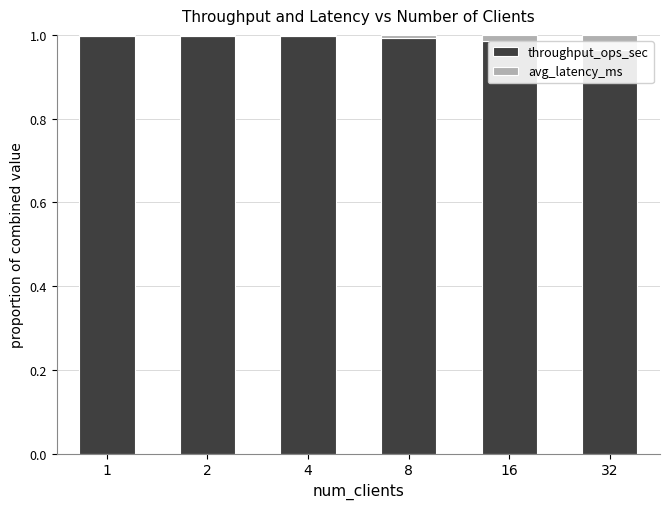

Which series has the largest total across all categories?

throughput_ops_sec